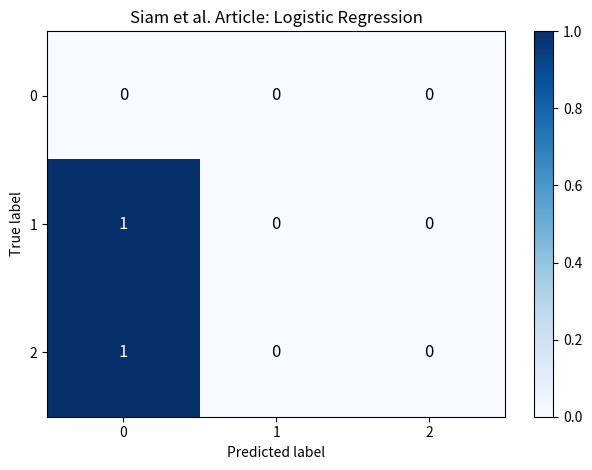

Is it true that 2 equals 1 at 0?

True